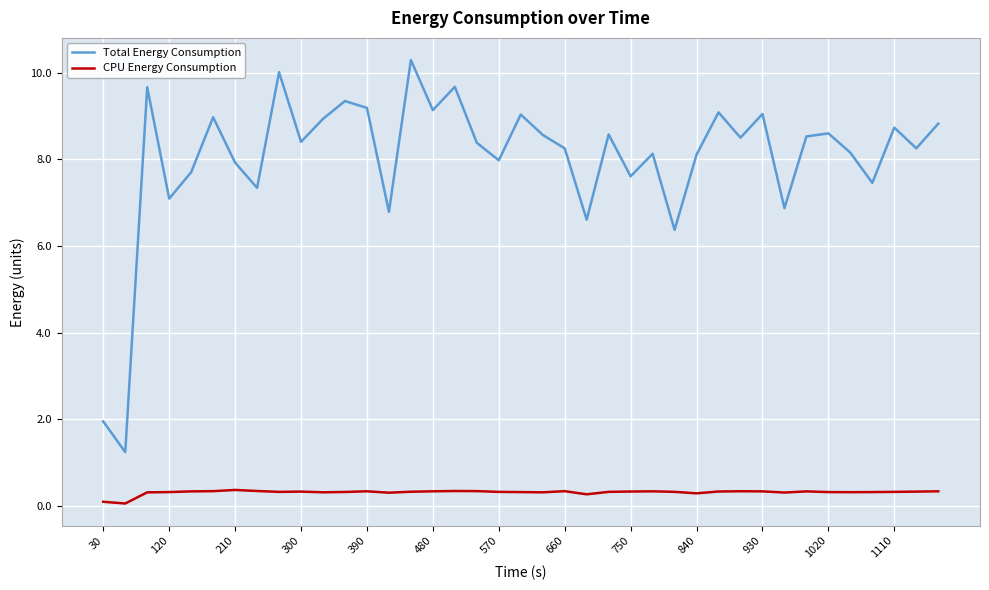

Does the chart have visible grid lines?

Yes